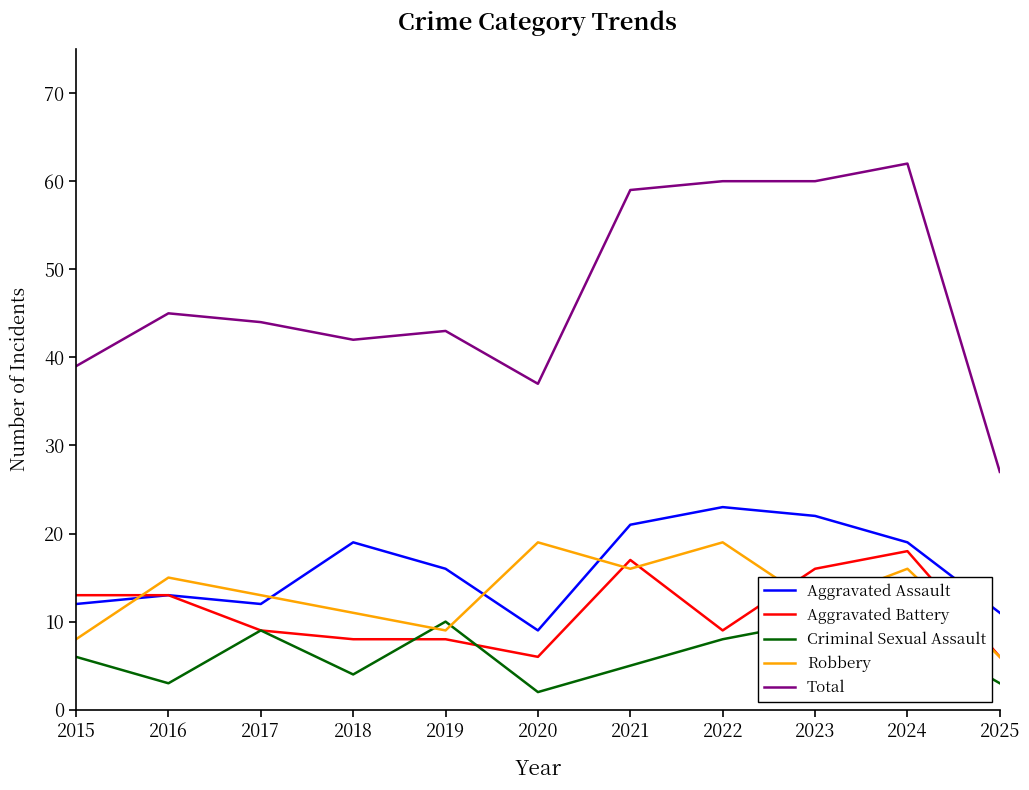

The Criminal Sexual Assault series shows 9 at 2024. True or false?

True